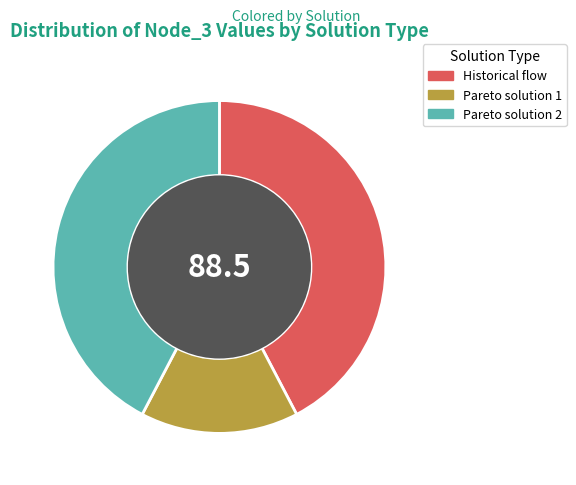

Approximately how many times larger is the value at Pareto solution 2 compared to Pareto solution 1?

2.8